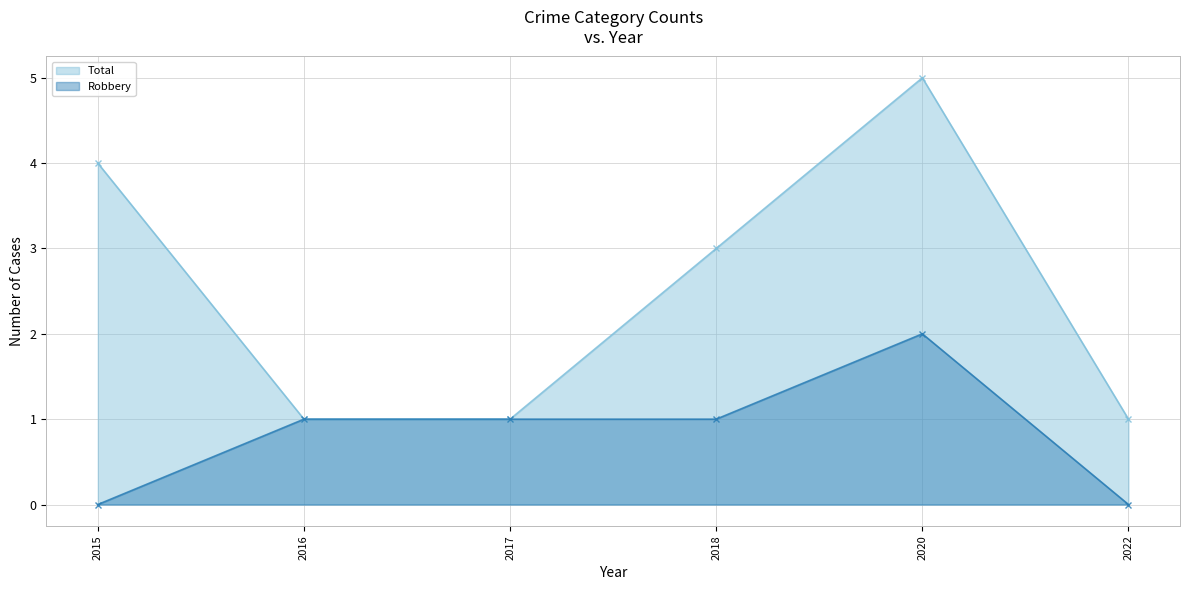

Reading right to left, extract all data points from this chart.

Total: 1	5	3	1	1	4
Robbery: 0	2	1	1	1	0